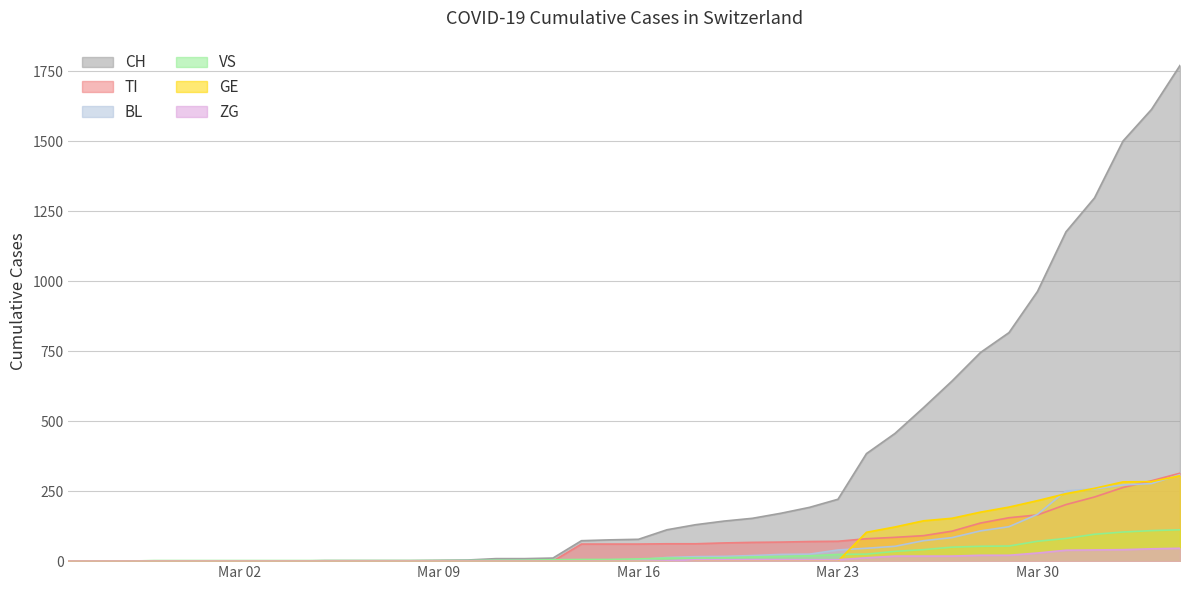

Which series has the largest range (max minus min)?

CH